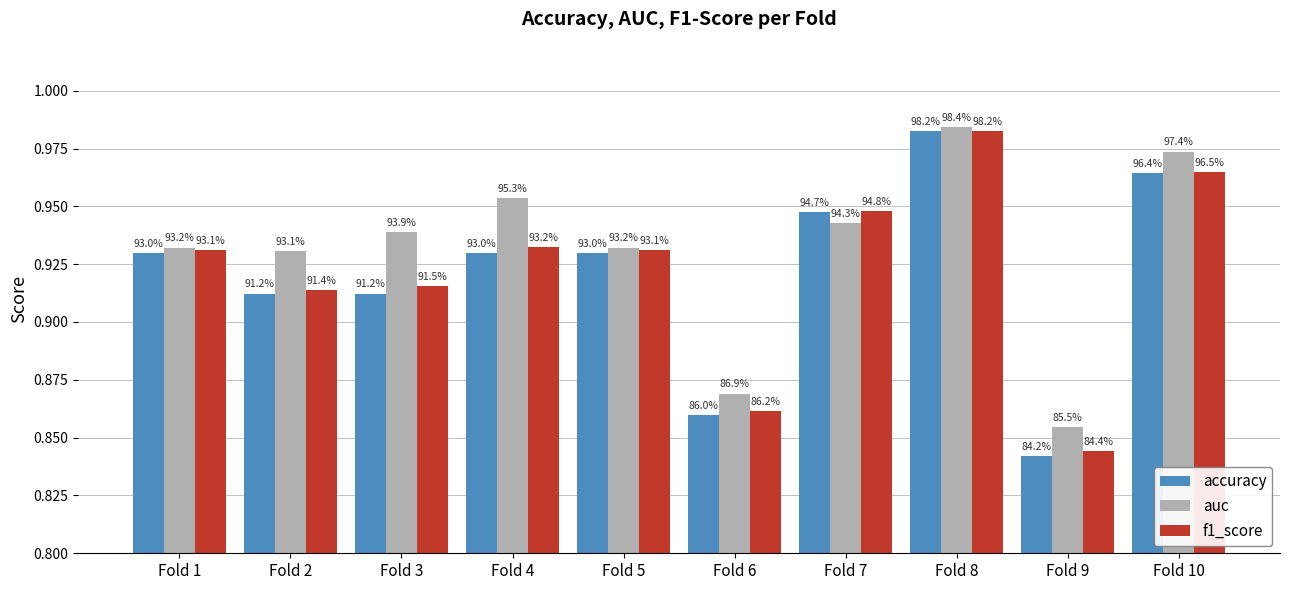

What is the maximum value for f1_score?

1.0